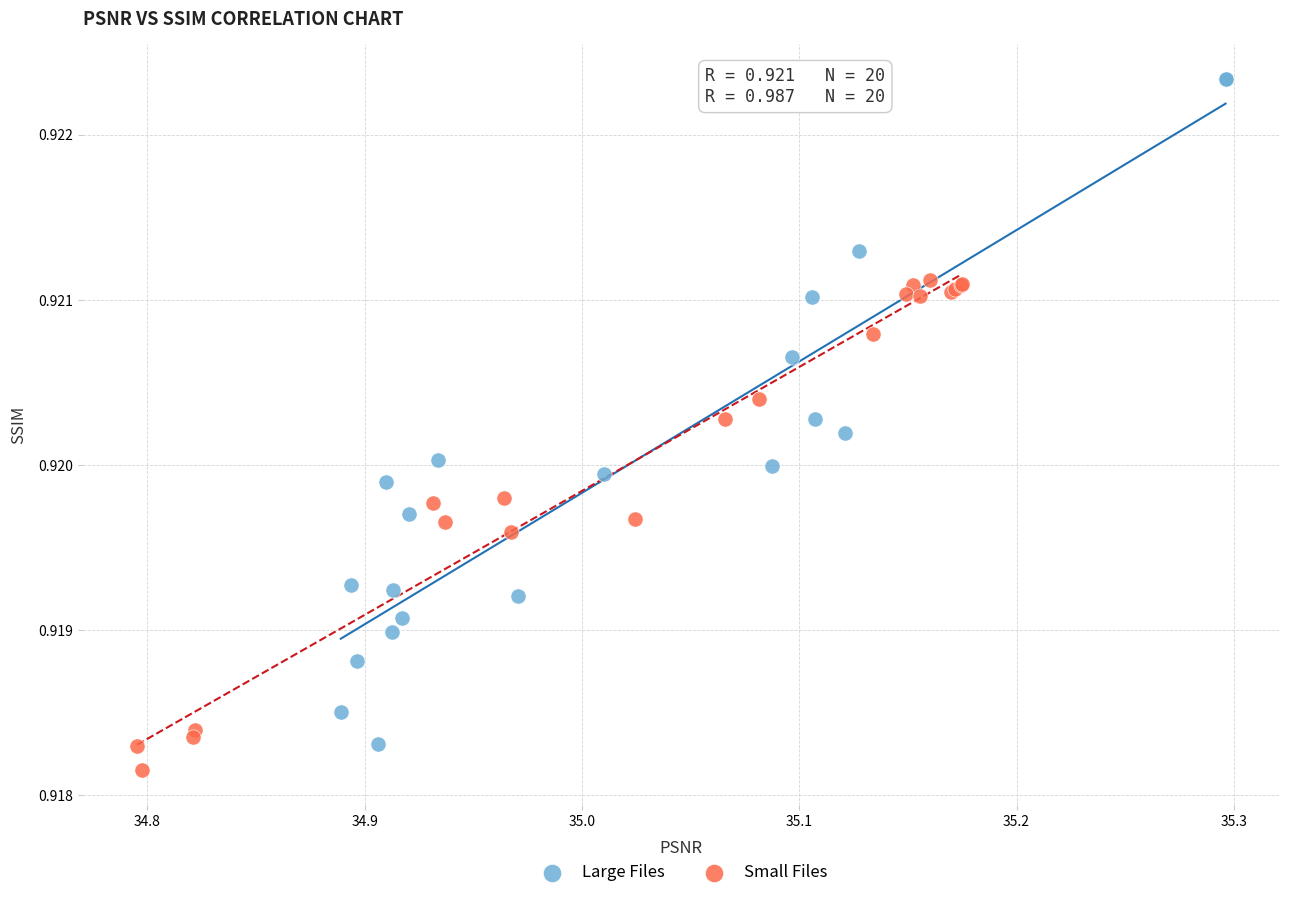

Which series has the largest Y range (max minus min)?

Large Files